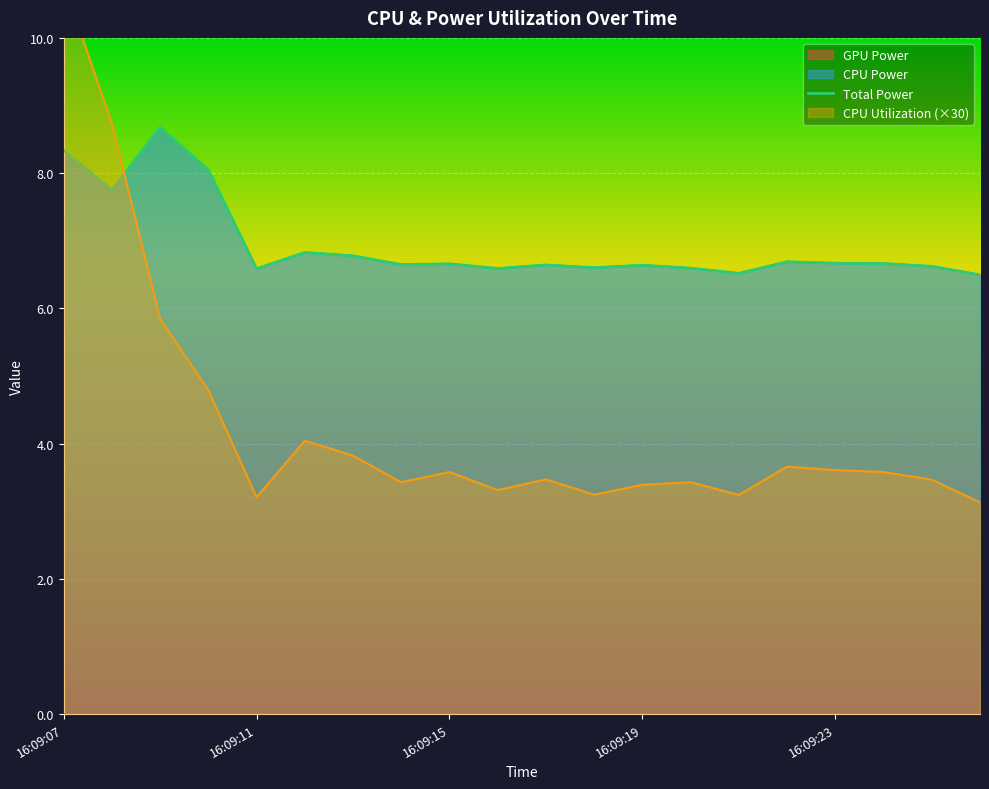

At which category does the chart reach its minimum across all series?

19